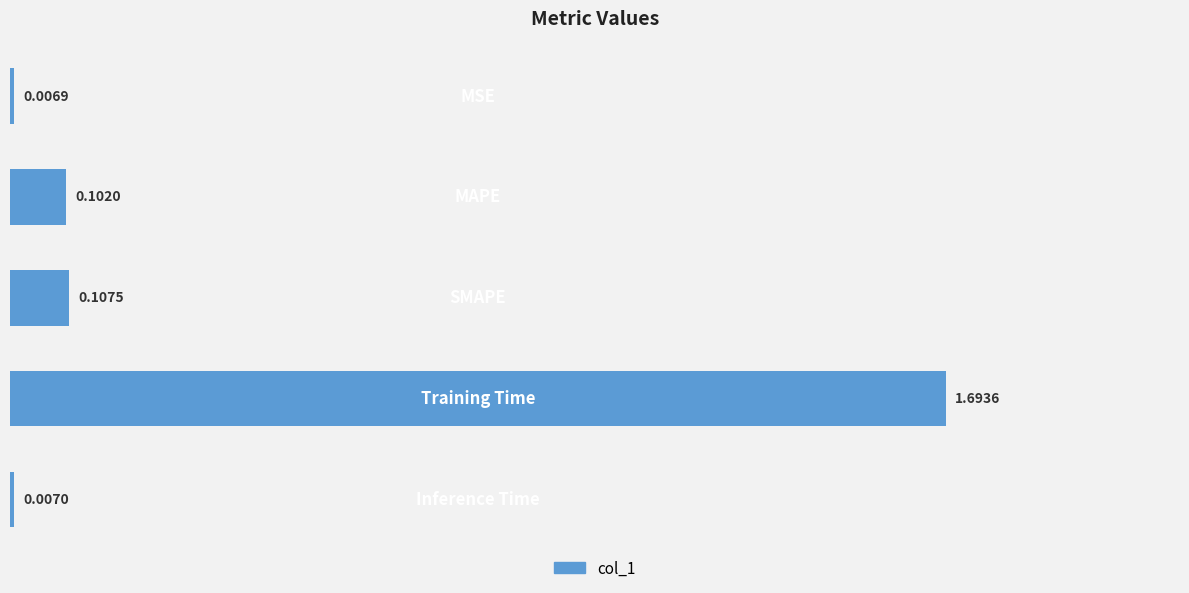

What is the difference between the maximum and minimum values?

1.7